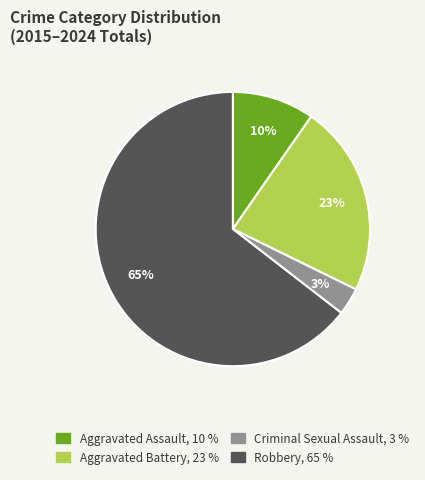

To the nearest percent, what portion does Criminal Sexual Assault represent?

3%